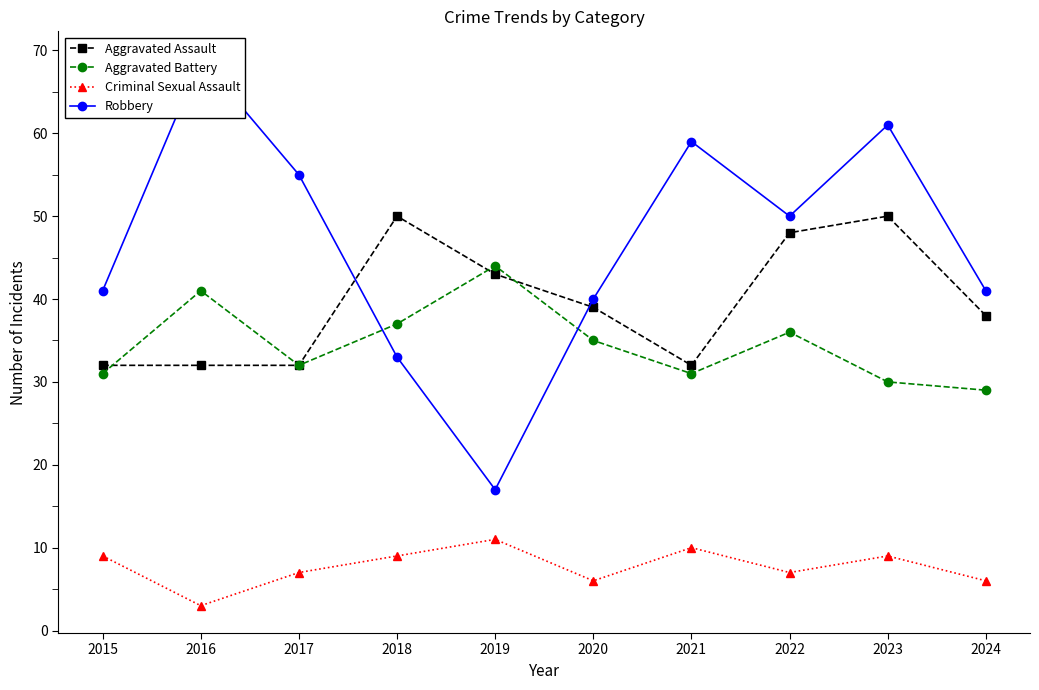

Which category has the lowest value in the Aggravated Assault series?

2015